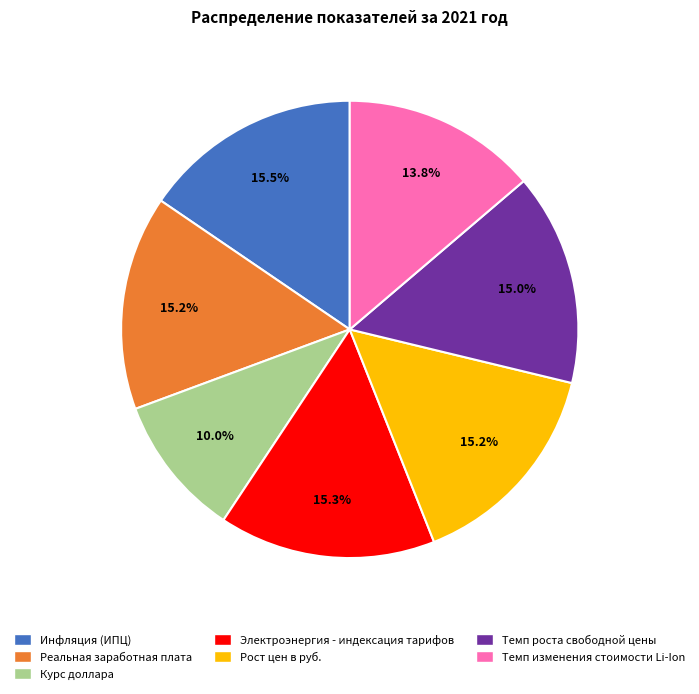

What is the ratio of the value at Инфляция (ИПЦ) to the value at Реальная заработная плата?

1.0